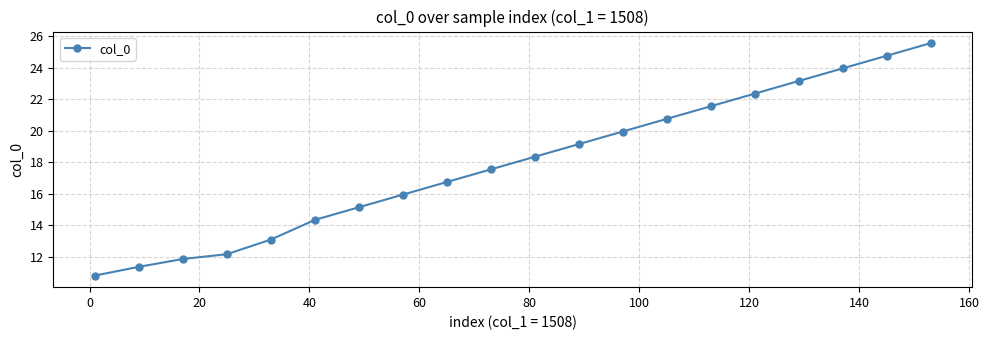

True or false: the data has more than 2 interior local peaks.

False